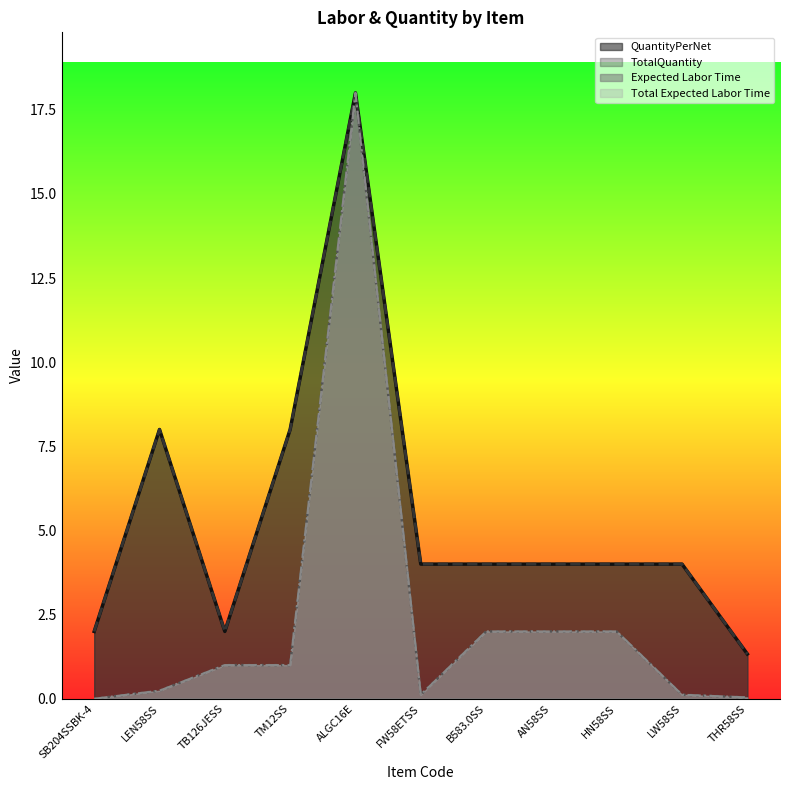

True or false: Total Expected Labor Time and Expected Labor Time cross at least once.

False